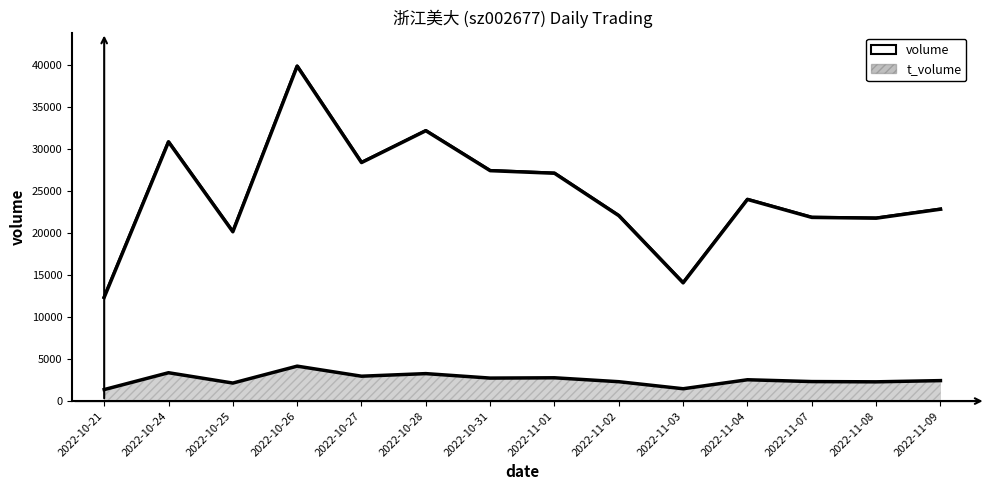

Is it true that the value at 2022-10-28 is 21805?

False